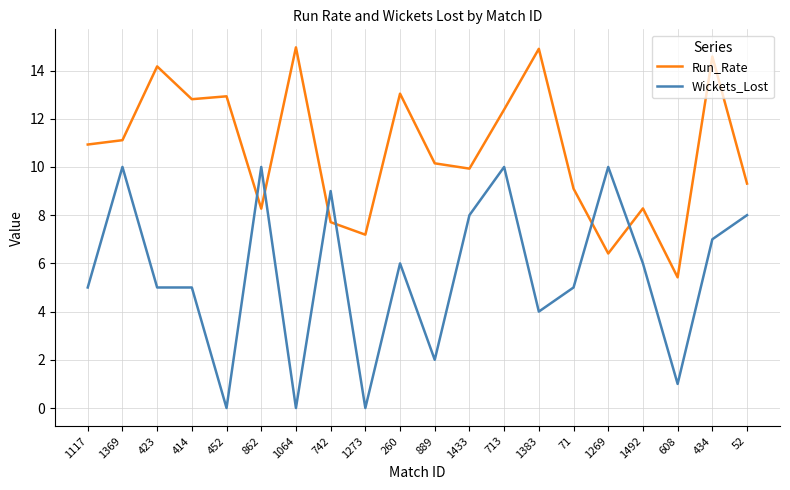

The value of Wickets_Lost at 414 is 5.0. True or false?

True